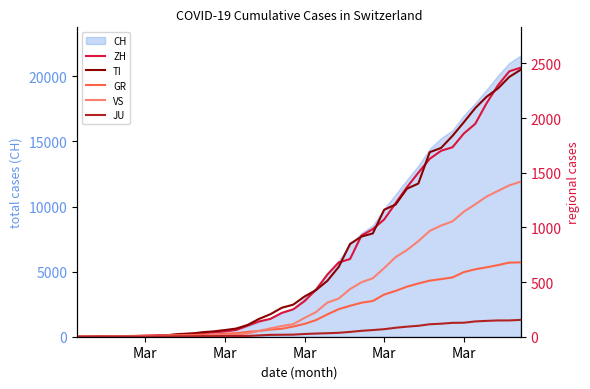

What is the sum of all JU values?

1963